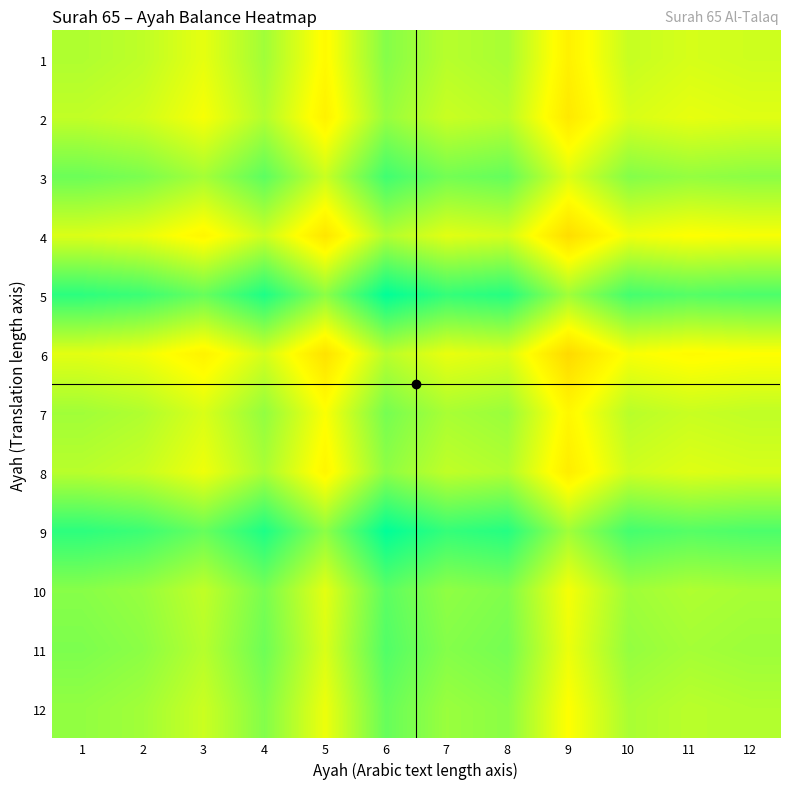

At how many categories does at least one series exceed 0?

12